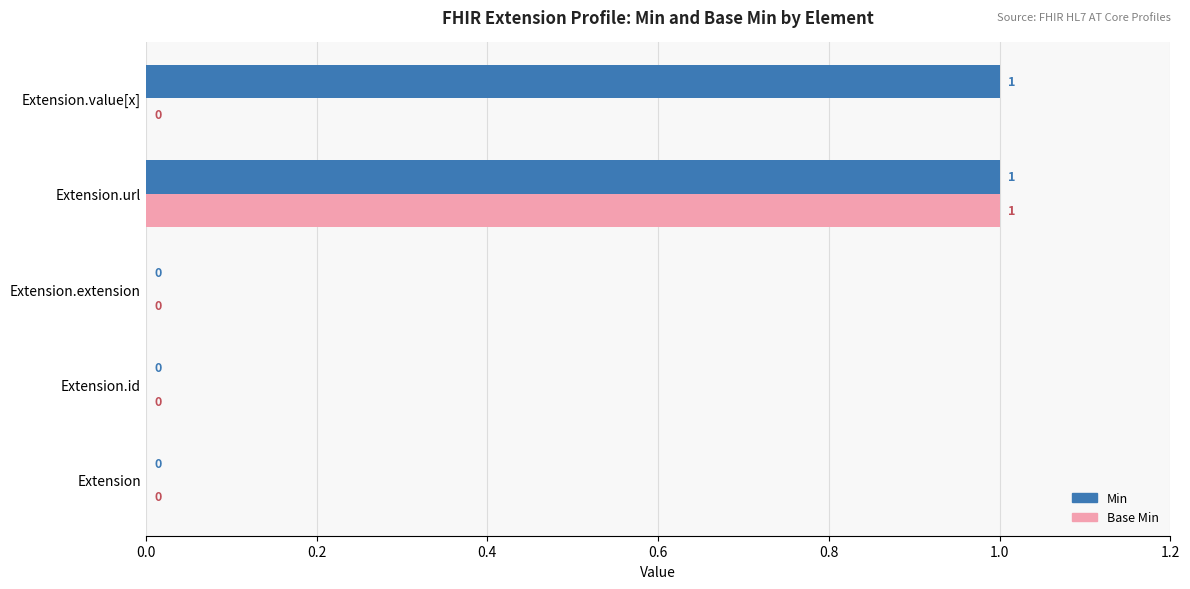

How many Base Min values are between 0 and 1?

5